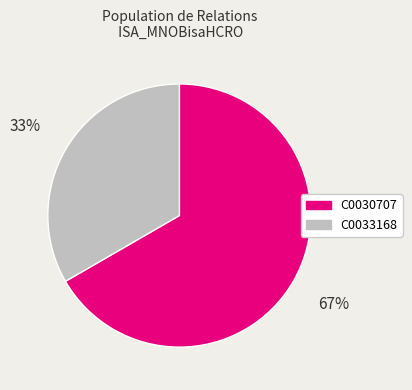

Does C0030707 account for over 50% of the chart?

Yes